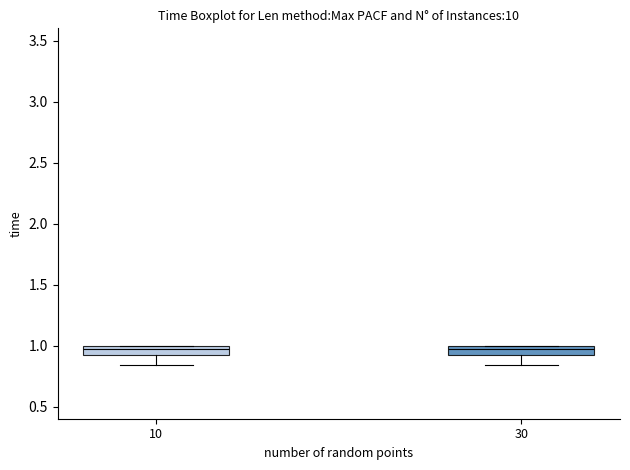

Where is the upper edge of the box at x = 10 on the y-axis? The values are not printed on the chart, so give them approximately, as read against the axis.

1.00